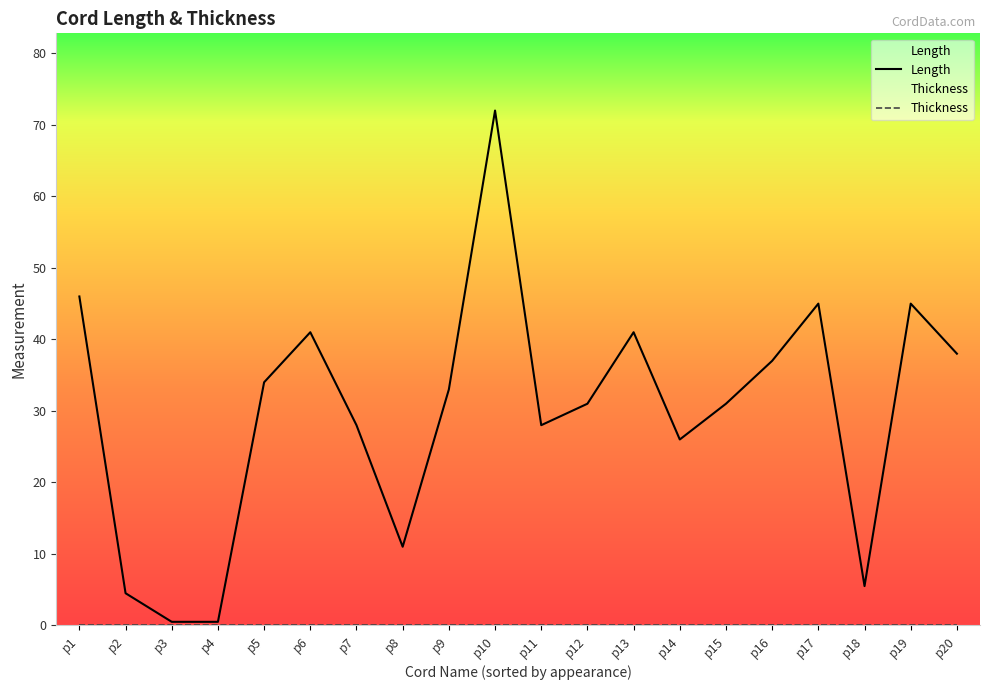

Which category has the highest value in the Length series?

p10